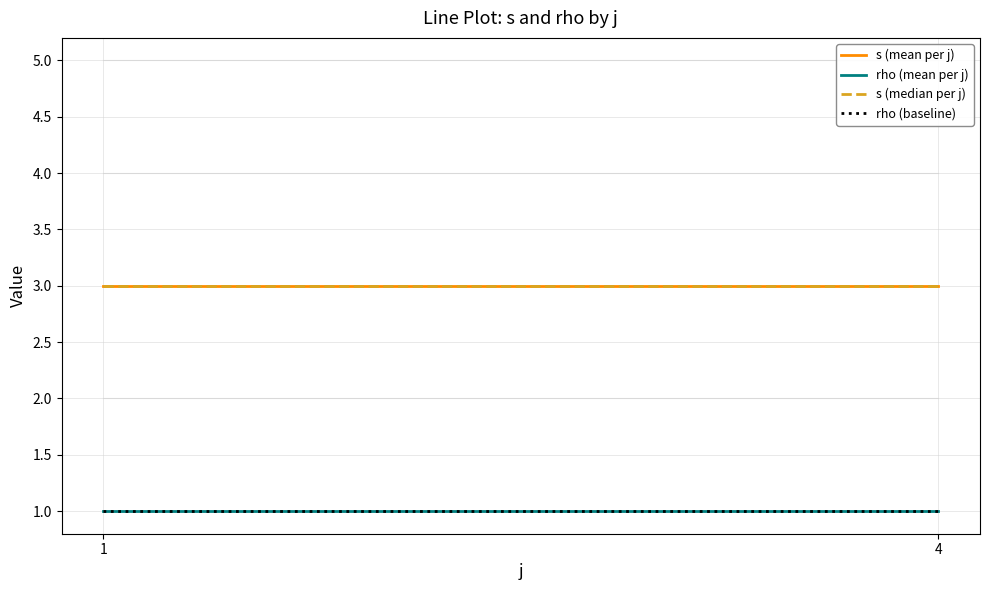

Which series has the largest range (max minus min)?

s (mean per j)